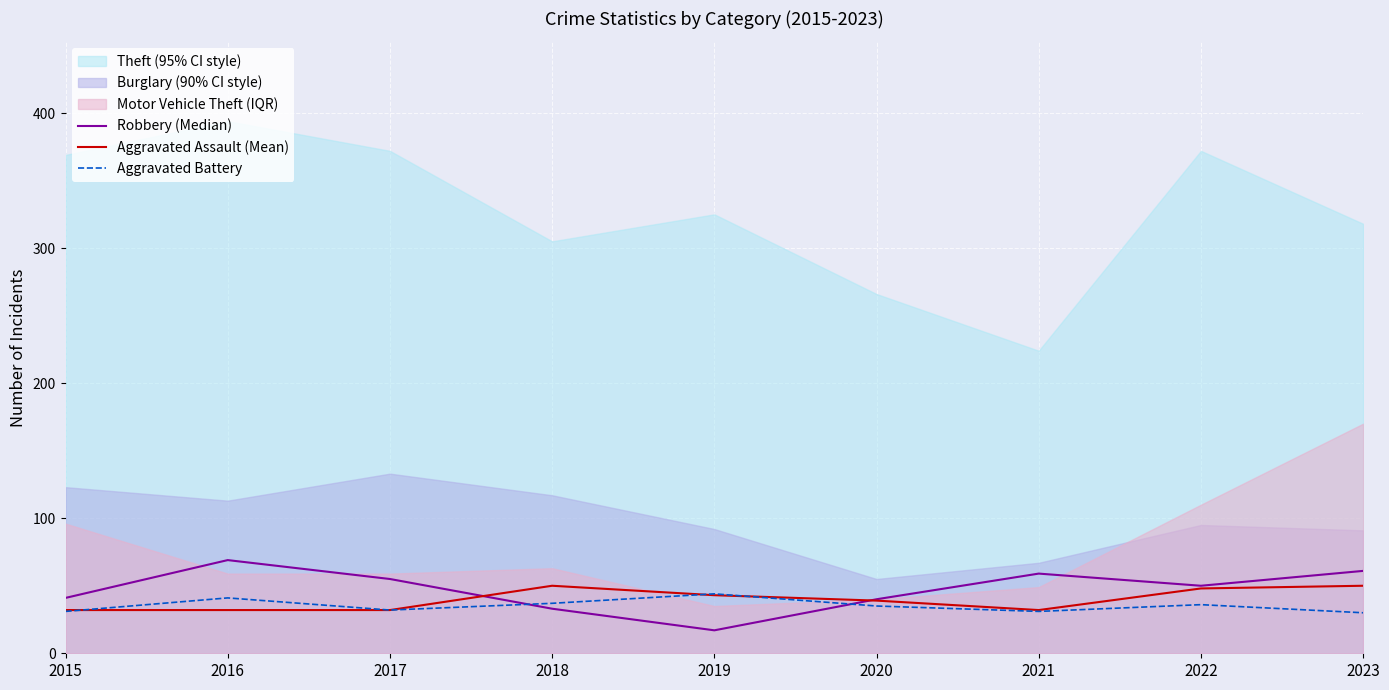

Where do Robbery (Median) and Aggravated Battery first cross each other?

2017 and 2018